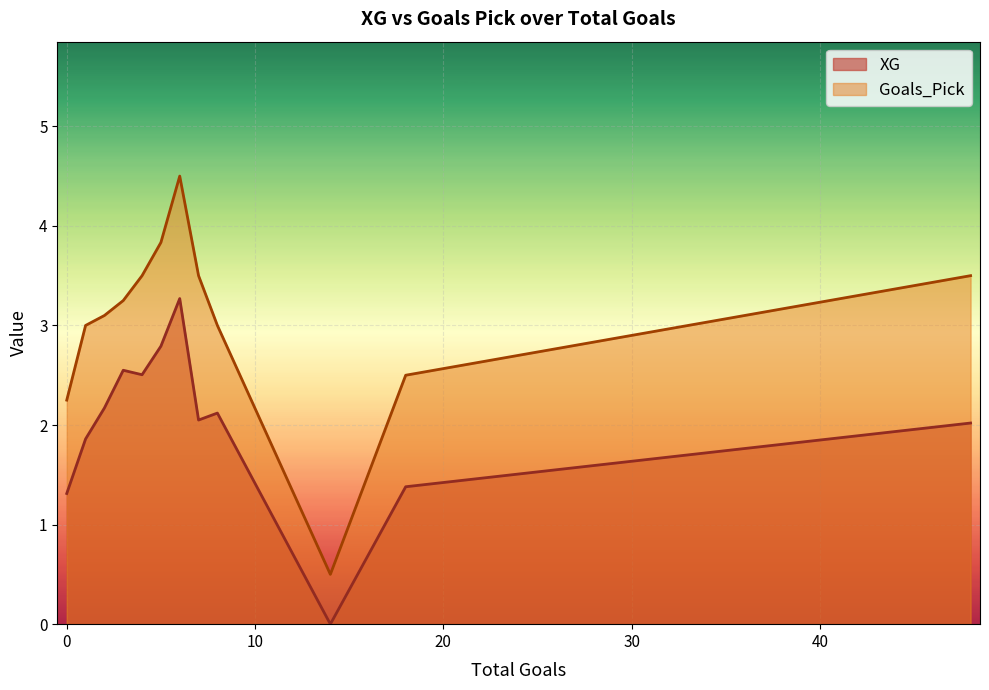

True or false: Goals_Pick and XG intersect in this chart.

False